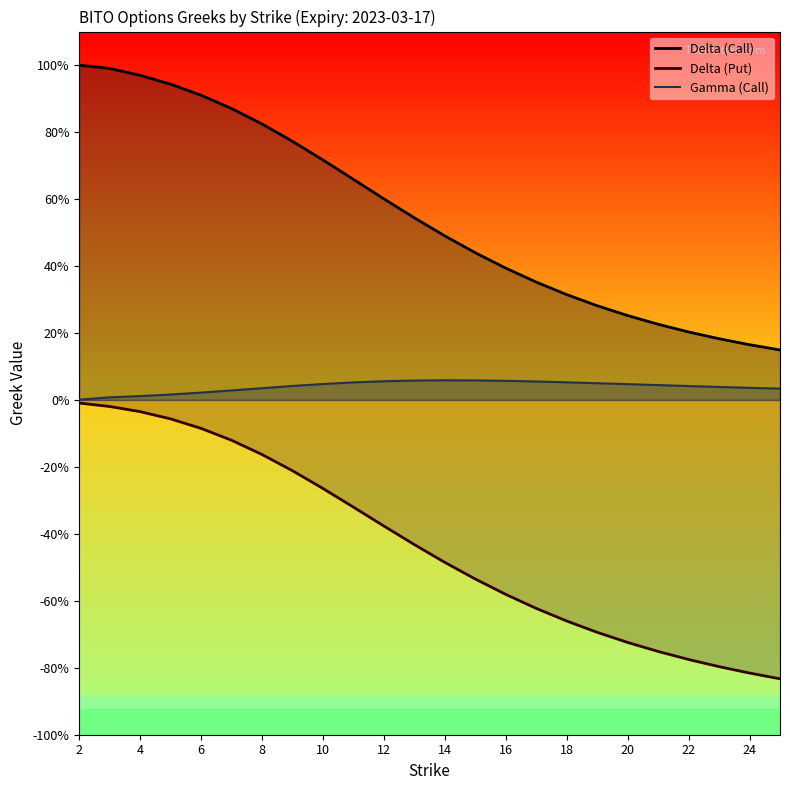

How many interior local peaks does the gamma_call series have?

1